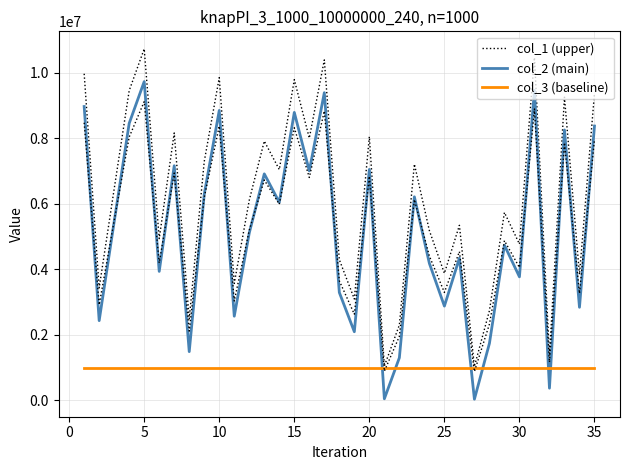

True or false: col_3 (baseline) has more than 1 interior local peaks.

False